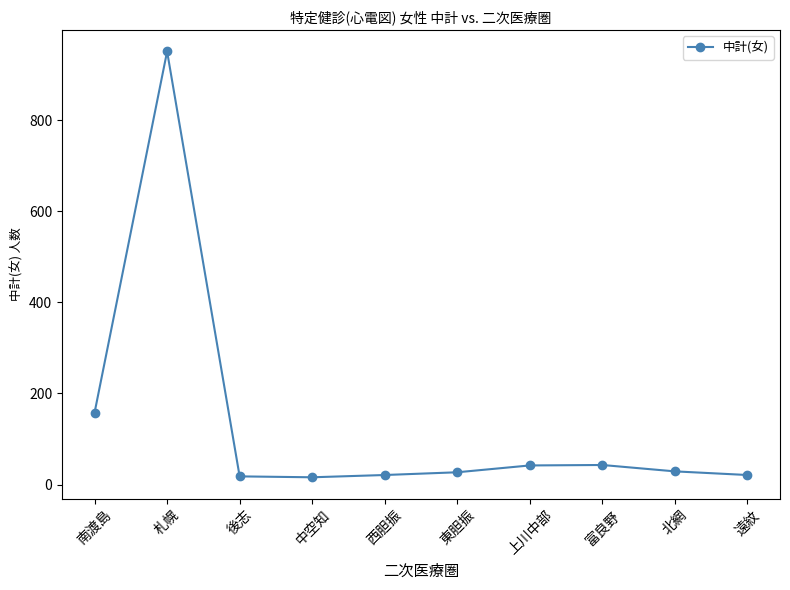

What is the sum of all values?

1326